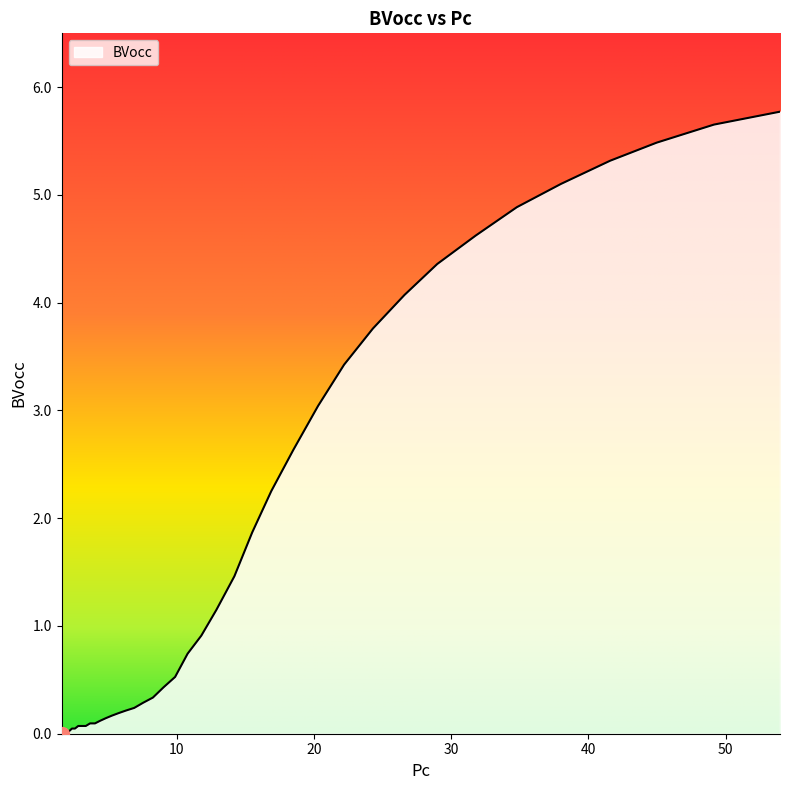

Is this an area chart (filled region under the line)?

No